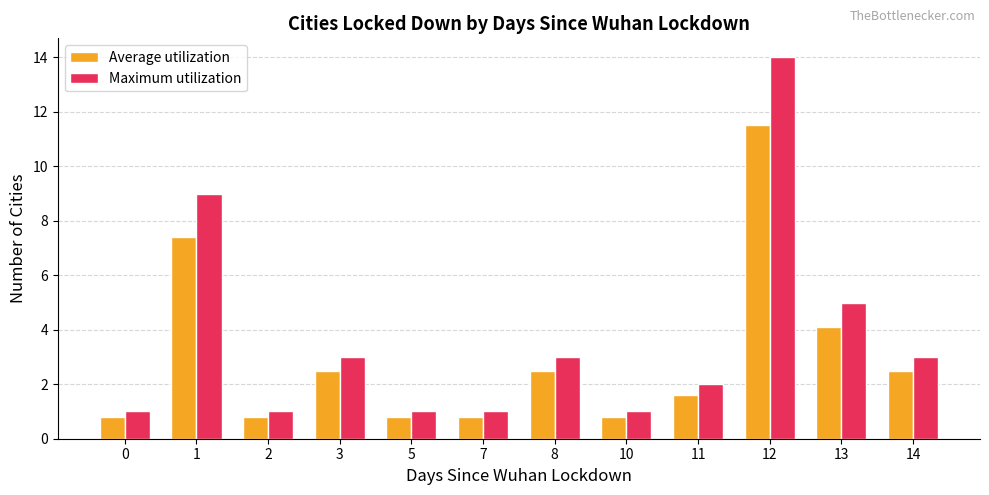

Reading right to left, what are all the values shown in this chart?

Average utilization: 2.5	4.1	11.5	1.6	0.8	2.5	0.8	0.8	2.5	0.8	7.4	0.8
Maximum utilization: 3.0	5.0	14.0	2.0	1.0	3.0	1.0	1.0	3.0	1.0	9.0	1.0